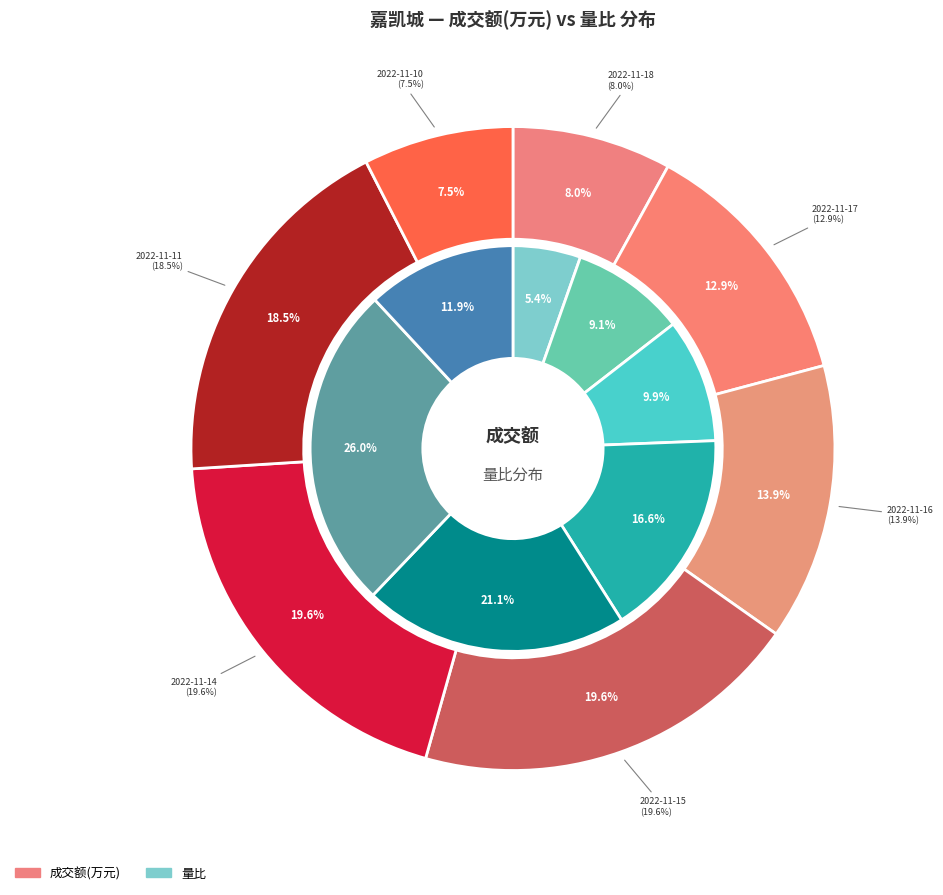

Which slice is the largest?

2022-11-14